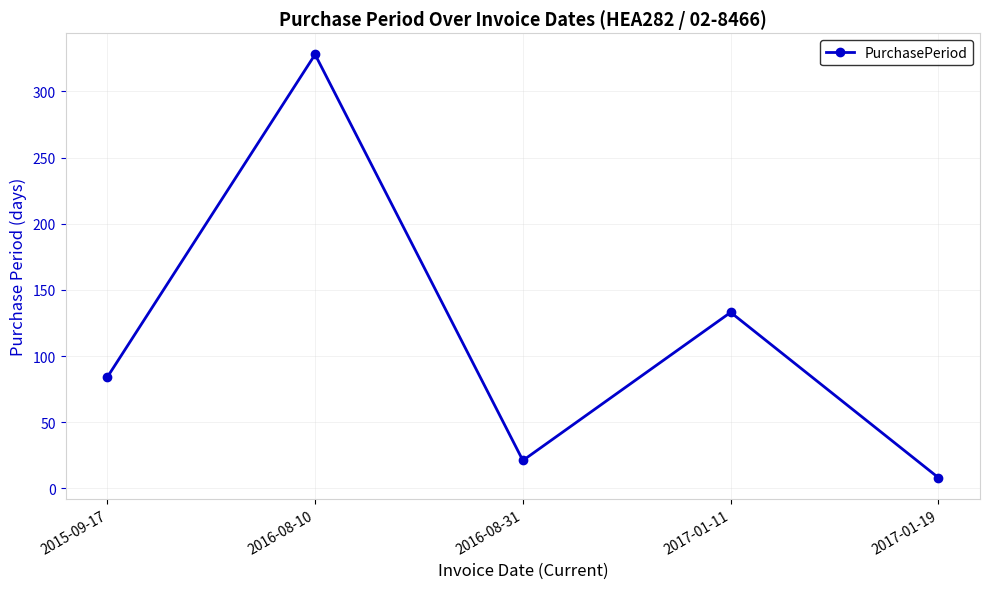

What is the label of the 2nd point from the right?

2017-01-11